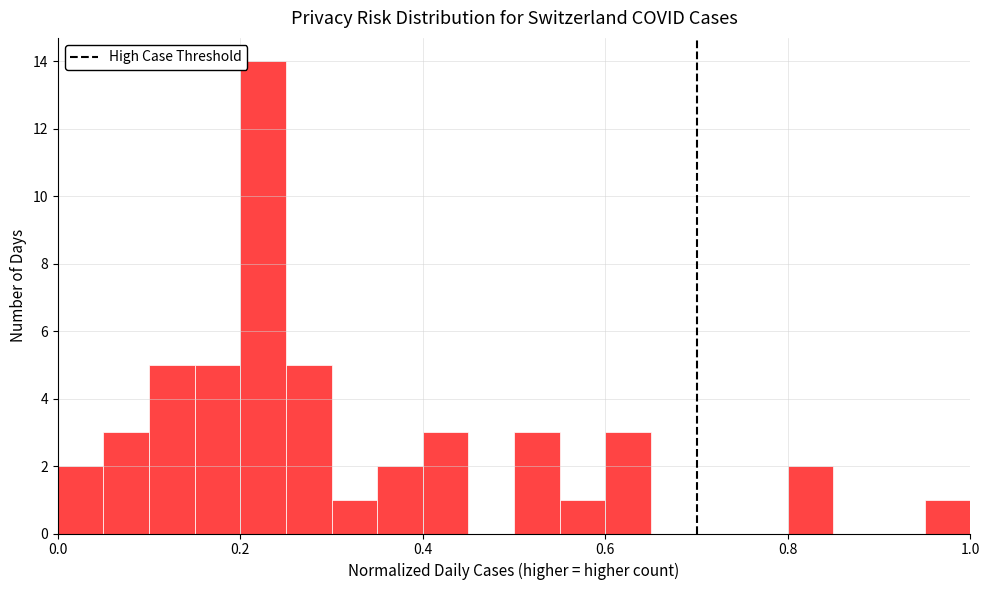

Around what value on the x-axis is the tallest bar? Give the approximate position of its centre, as read against the axis.

0.22